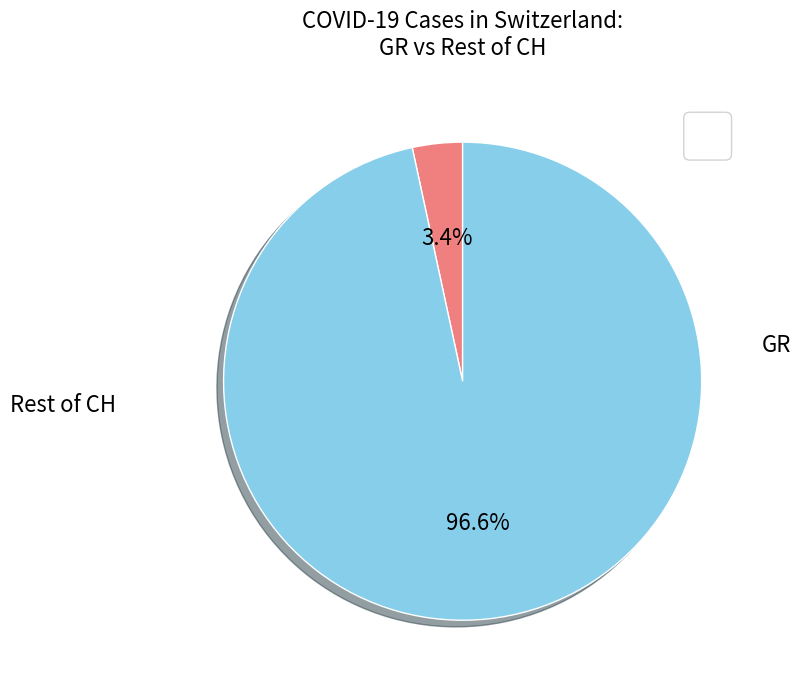

Does any single category account for the majority?

Yes